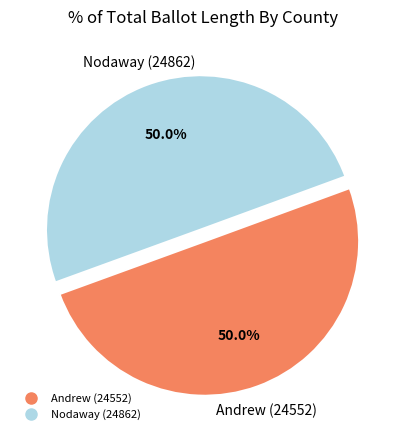

Do Andrew (24552) and Nodaway (24862) together represent more than half of the pie?

Yes